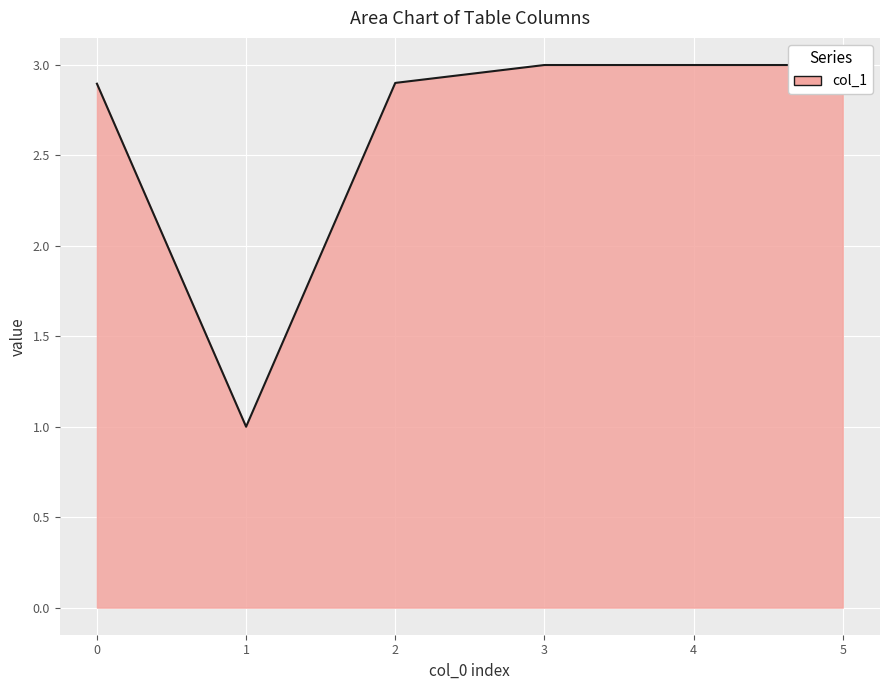

True or false: col_3 and col_1 intersect in this chart.

False